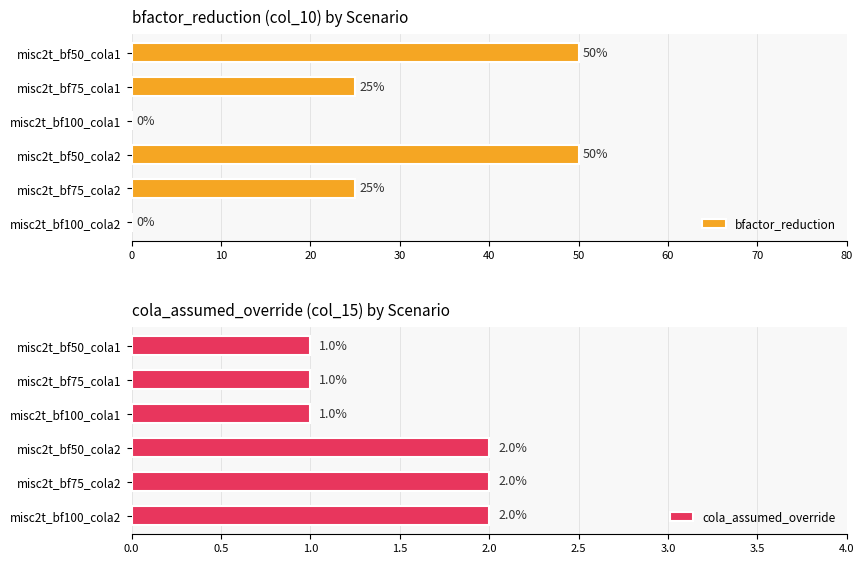

How many series are shown in this chart?

2